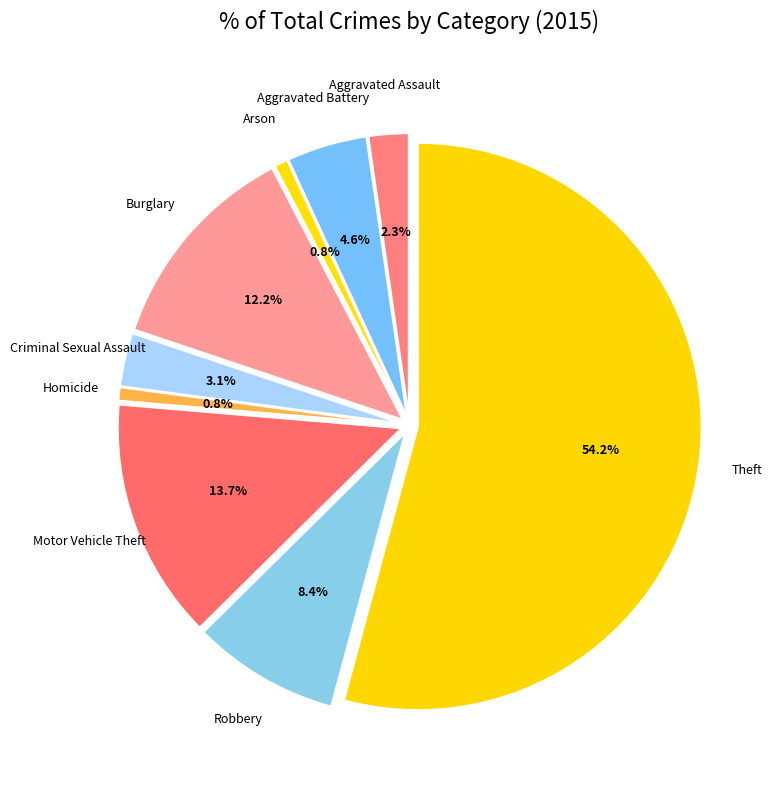

Which category accounts for the majority?

Theft